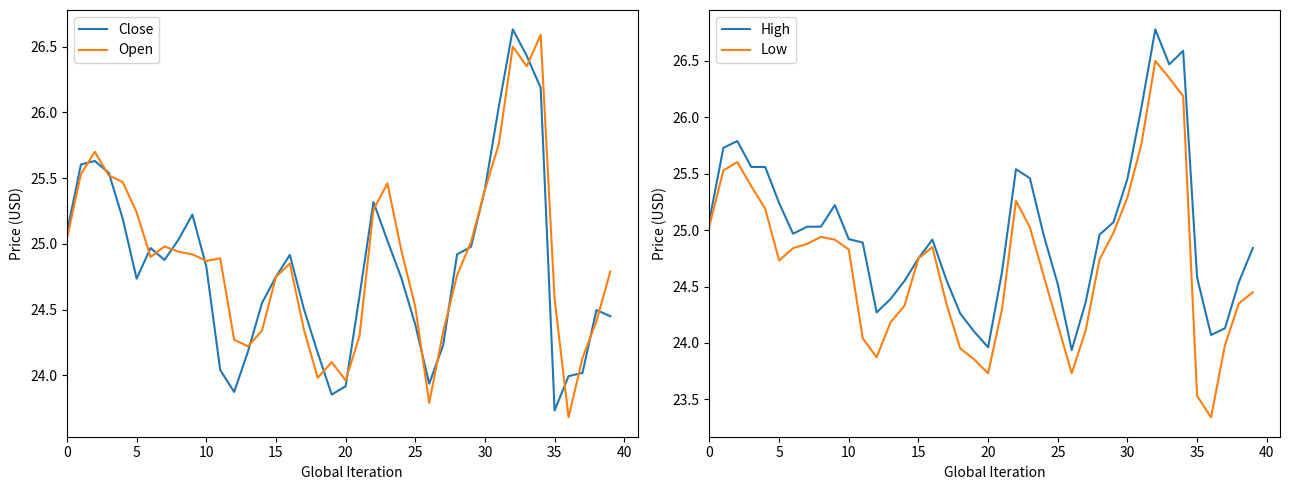

Which has a higher value, 35 or 28?

28